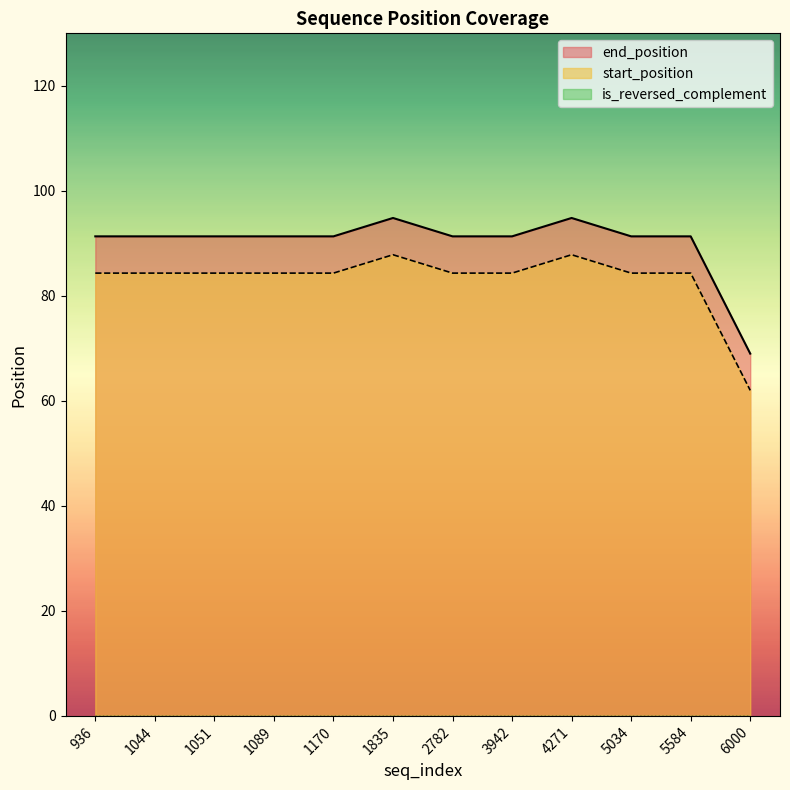

What is the difference between the highest and lowest values at 4271?

94.8